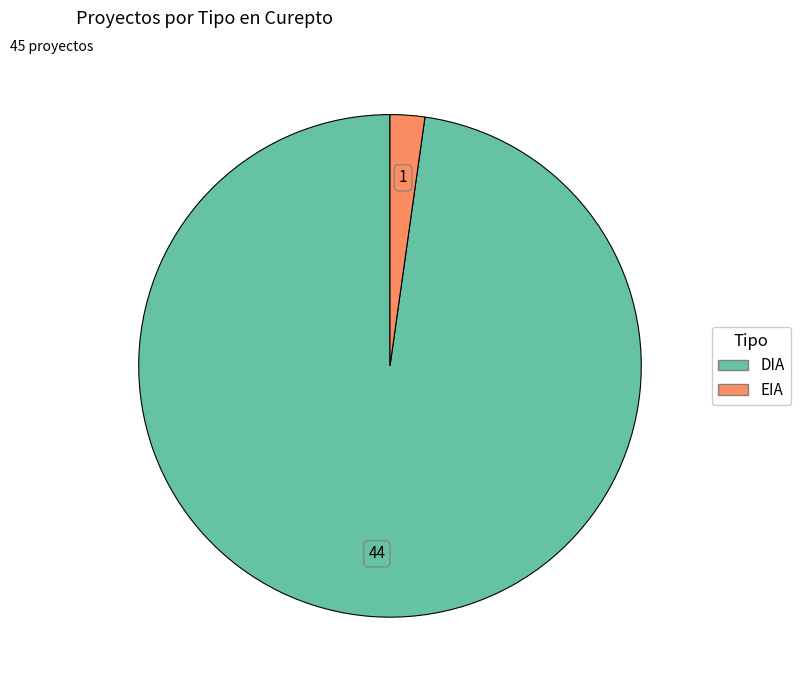

Rank the categories by value from highest to lowest.

DIA, EIA